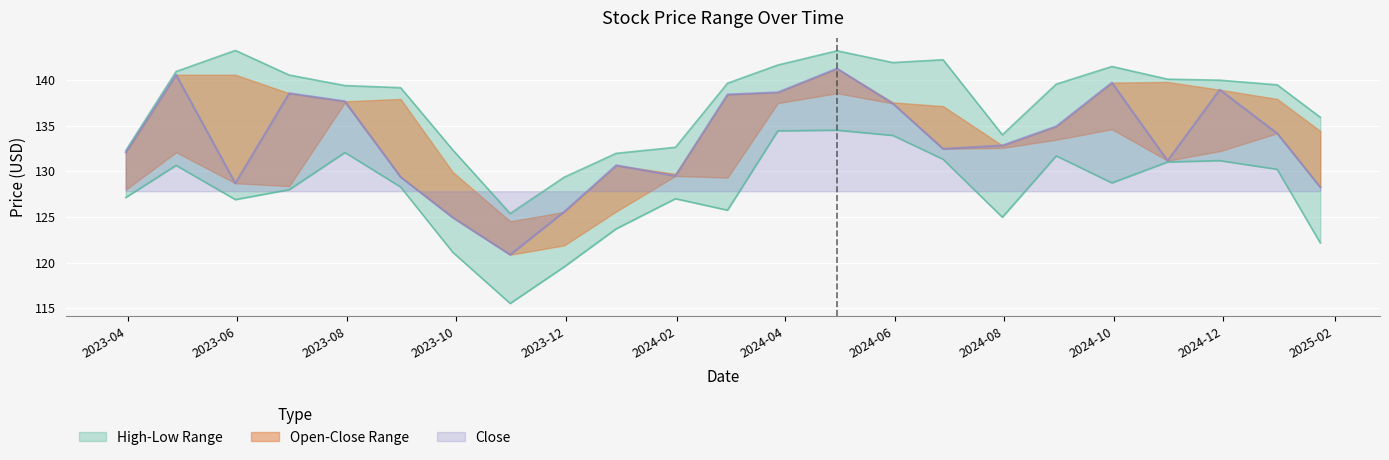

What is the label of the 14th point from the right?

2023-12-29